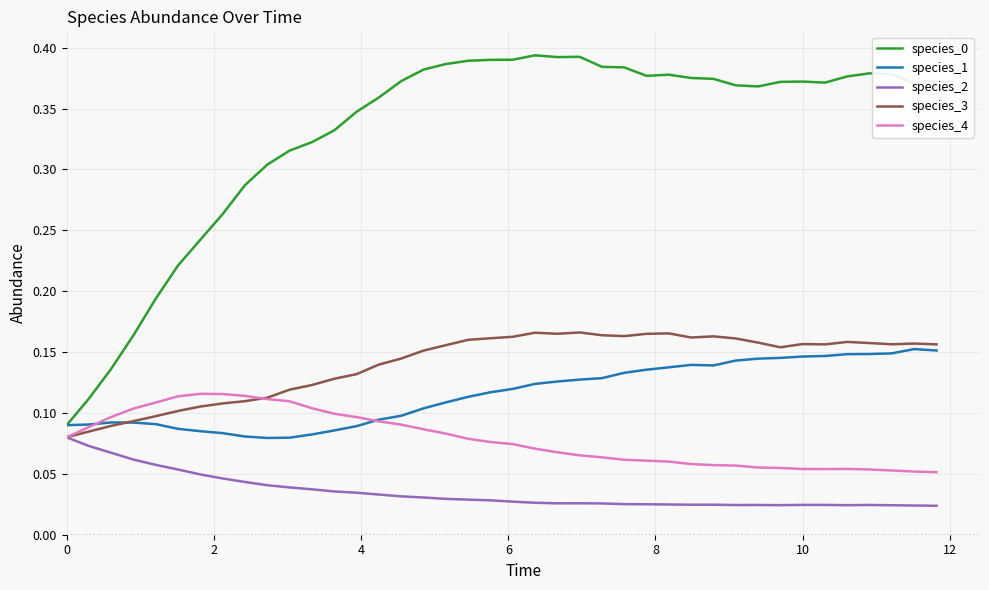

At how many categories does at least one series exceed 0?

40